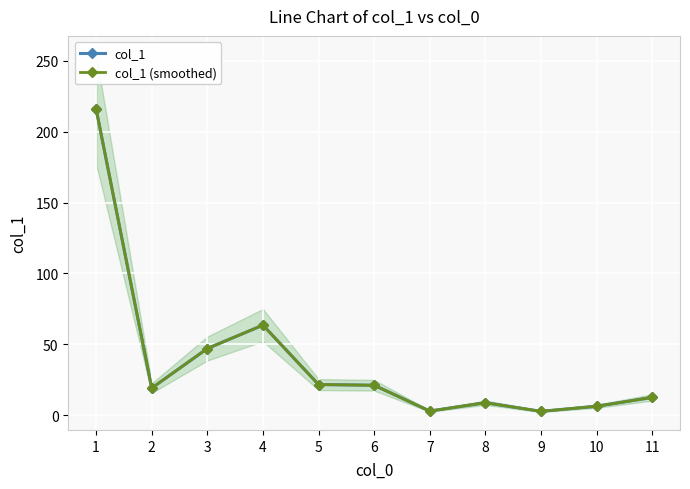

At which label does col_1 reach its minimum?

9